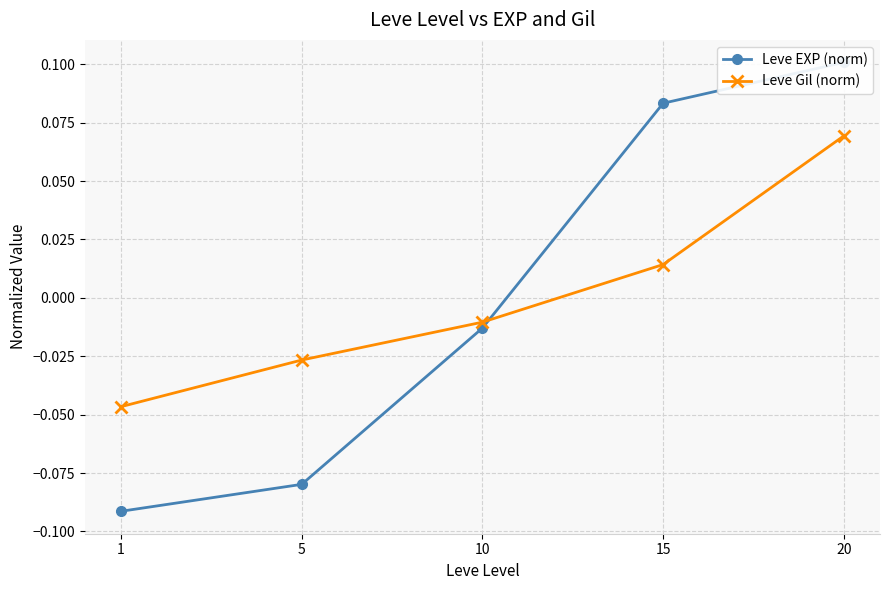

What is the lowest value of the Leve EXP (norm) series?

-0.1